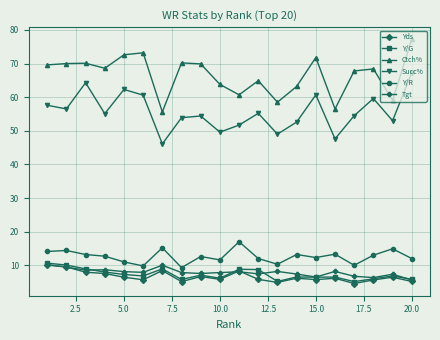

What is the highest value of the Succ% series?

67.3